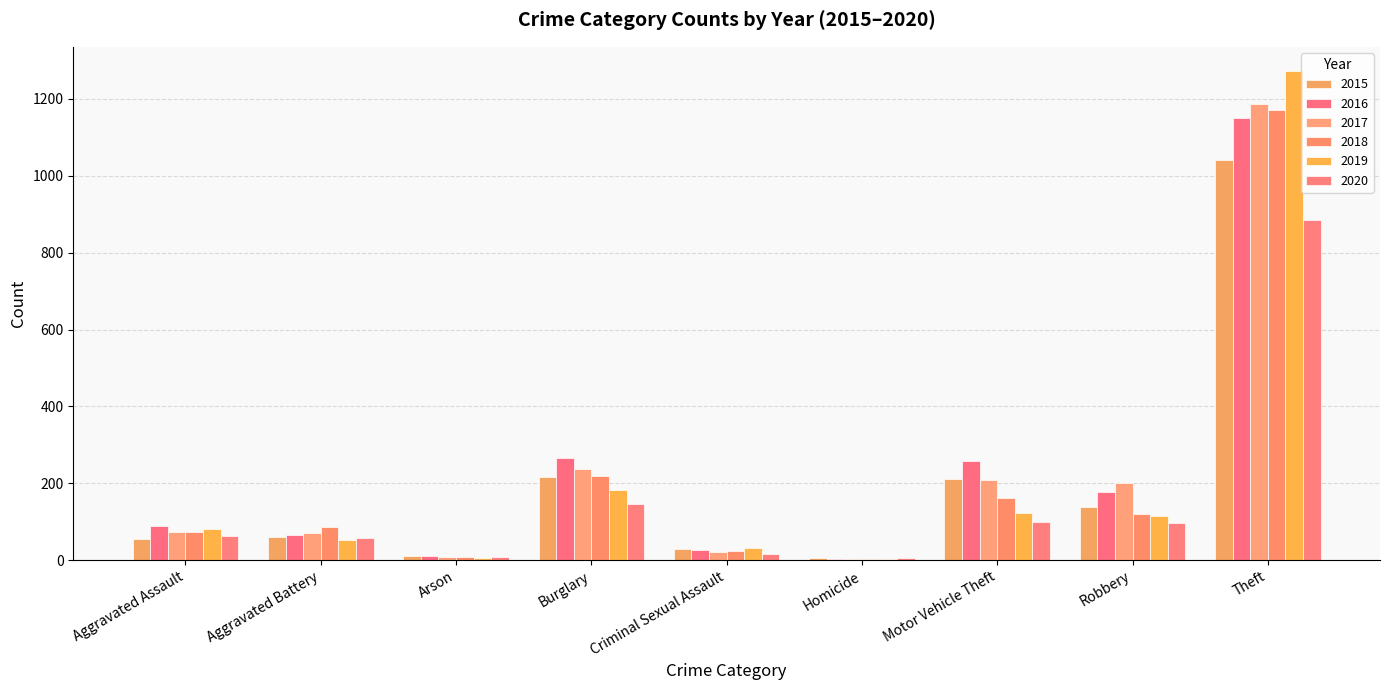

Rank the categories by 2019 value from highest to lowest.

Theft, Burglary, Motor Vehicle Theft, Robbery, Aggravated Assault, Aggravated Battery, Criminal Sexual Assault, Arson, Homicide